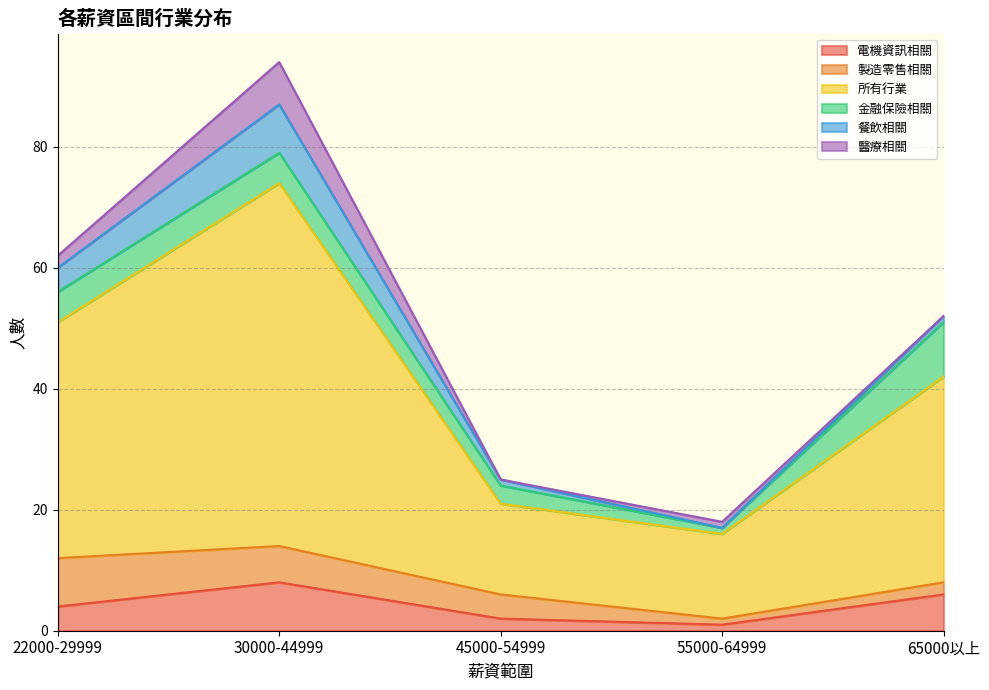

What is the label of the 5th point from the left?

65000以上